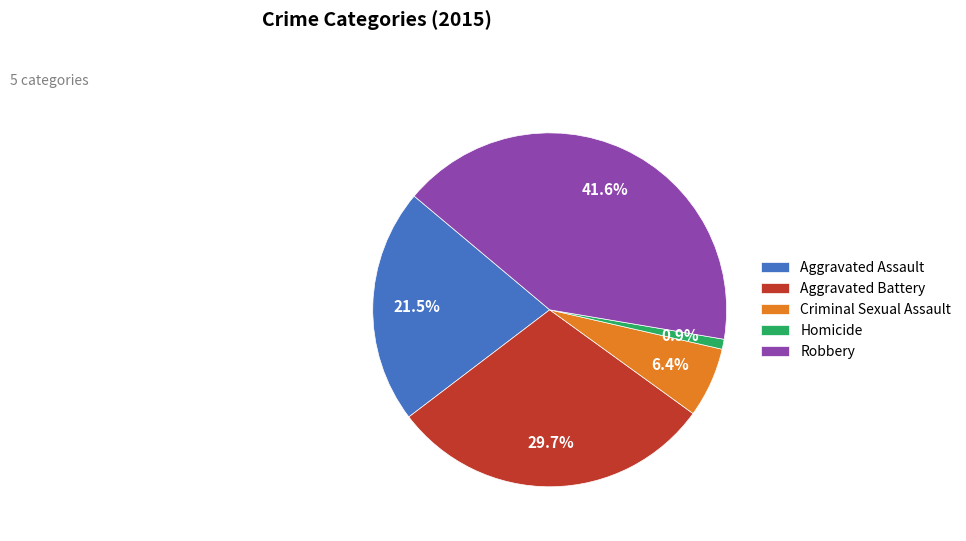

True or false: Aggravated Assault accounts for 35% of the total.

False